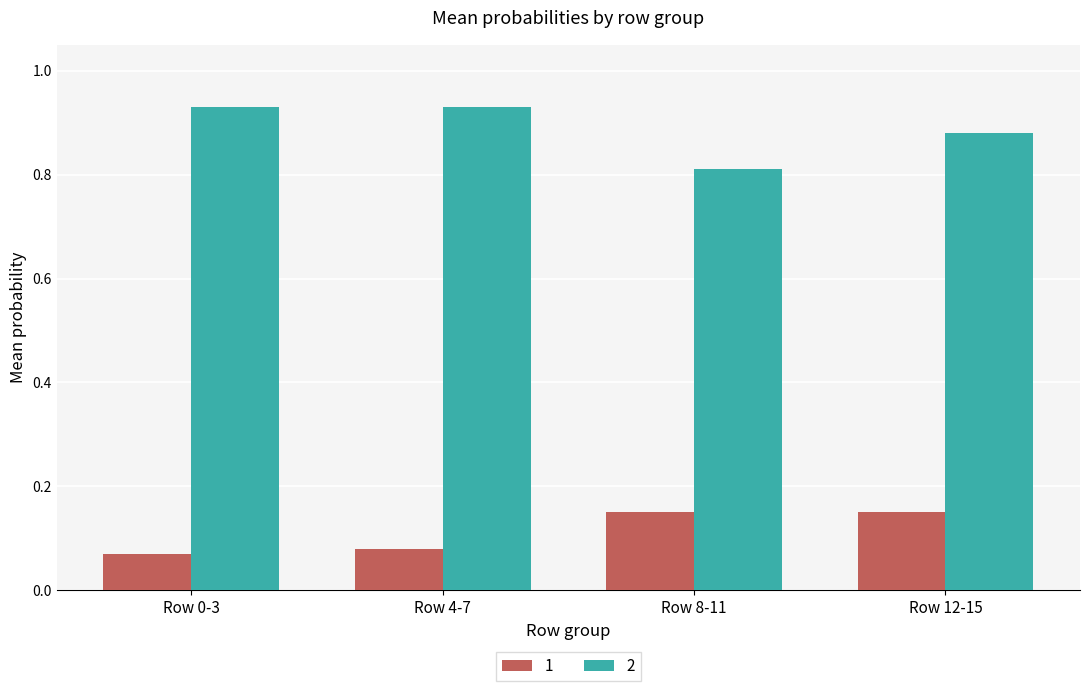

What are all the series names shown in the legend?

1, 2